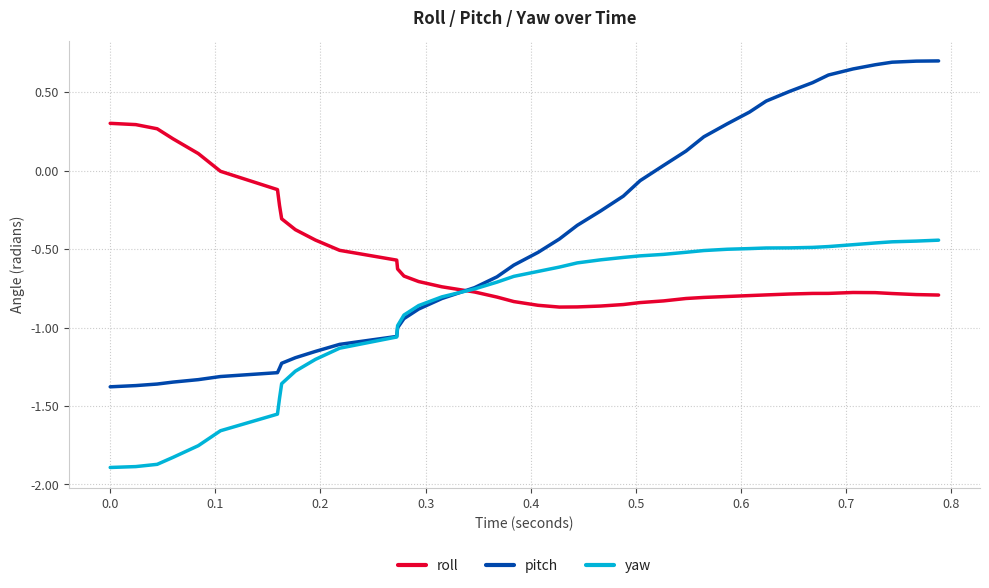

What is the greatest value displayed?

0.7